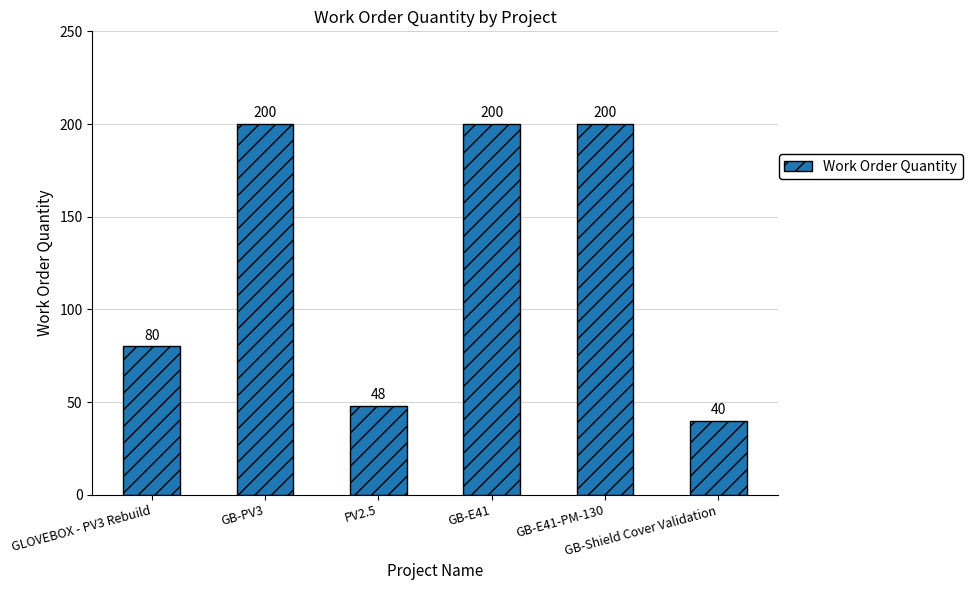

What value does the data have at GLOVEBOX - PV3 Rebuild?

80